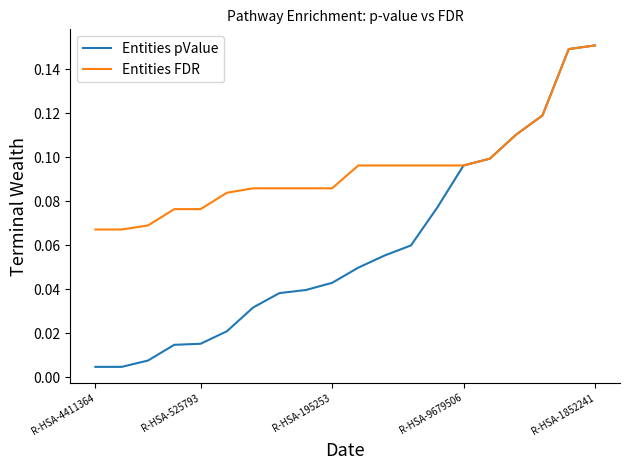

Which series has the largest total across all categories?

Entities FDR